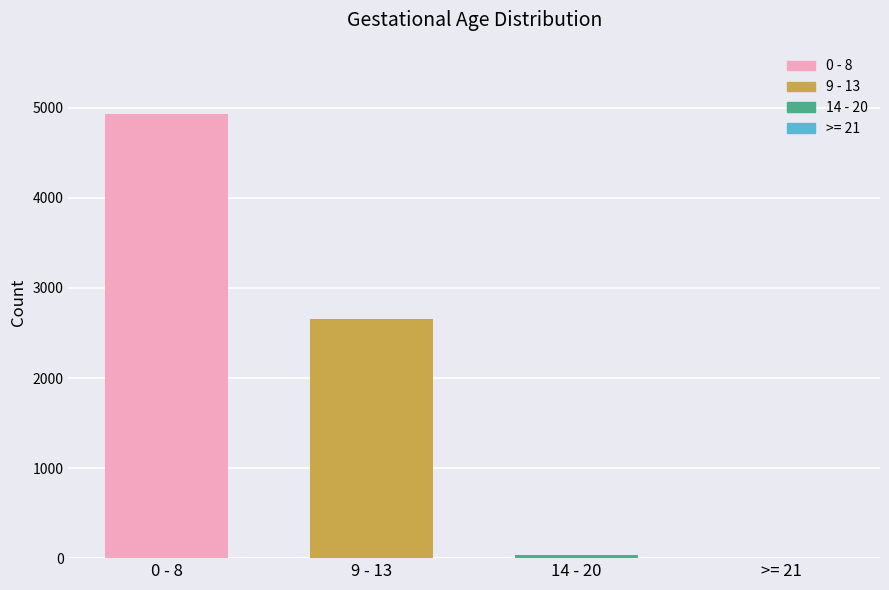

Which category has the highest value across all series?

0 - 8